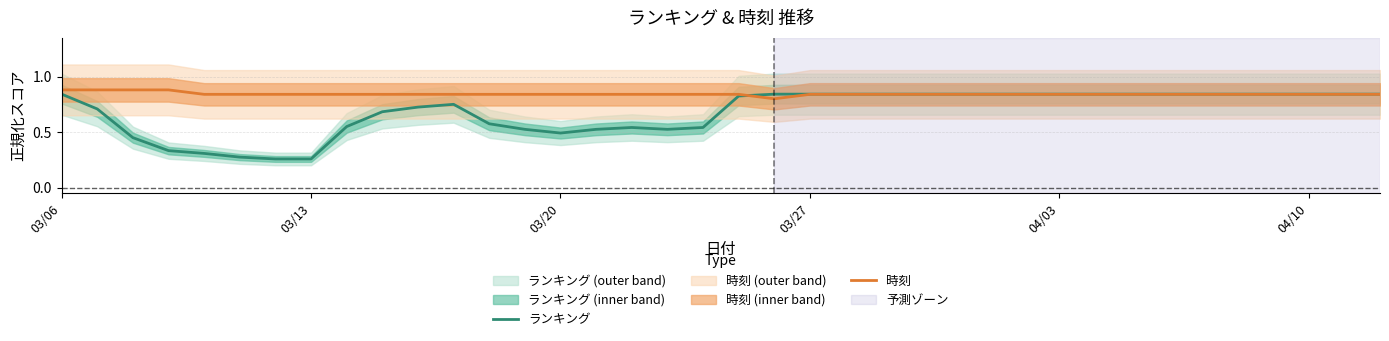

What is the sum of all 時刻 values?

32.0